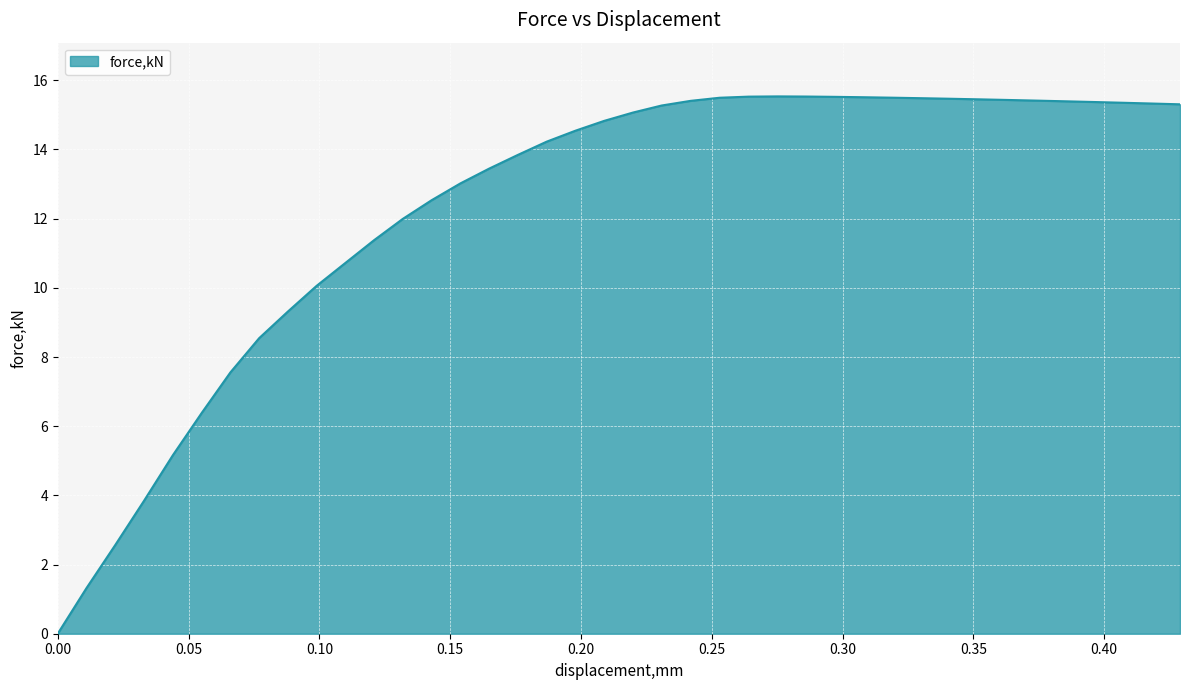

What is the difference between the maximum and minimum values?

15.5